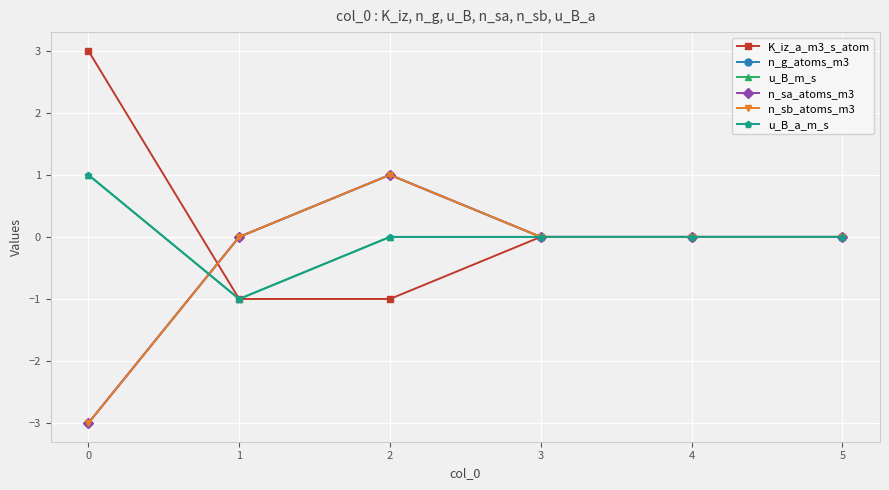

Rank the series by their maximum value, from lowest to highest.

n_g_atoms_m3, u_B_m_s, n_sa_atoms_m3, n_sb_atoms_m3, u_B_a_m_s, K_iz_a_m3_s_atom